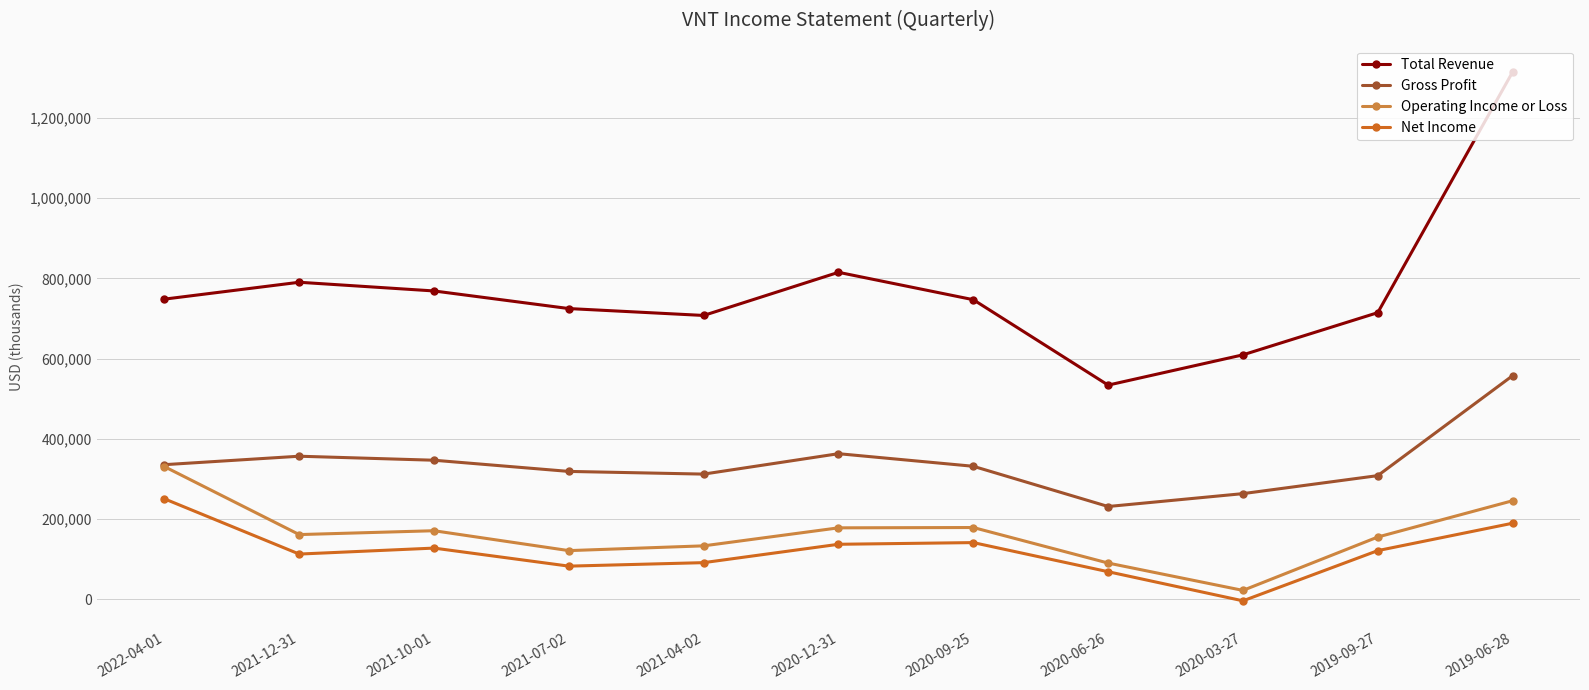

What is the total value across all series at 2020-12-31?

1492300